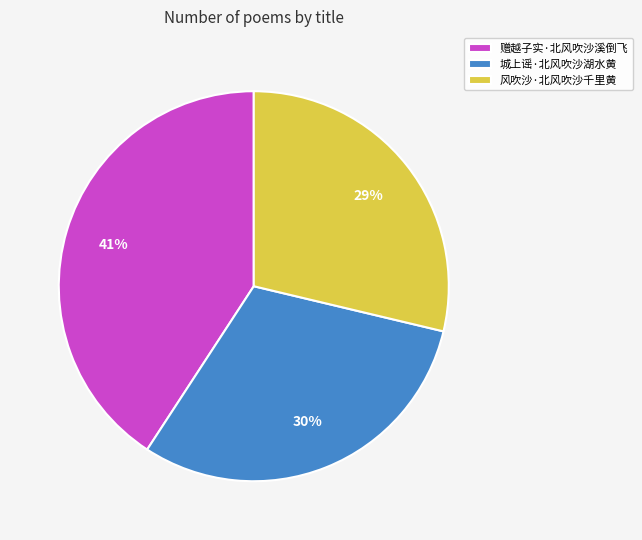

What percentage is the 城上谣·北风吹沙湖水黄 slice, to the nearest percent?

30%